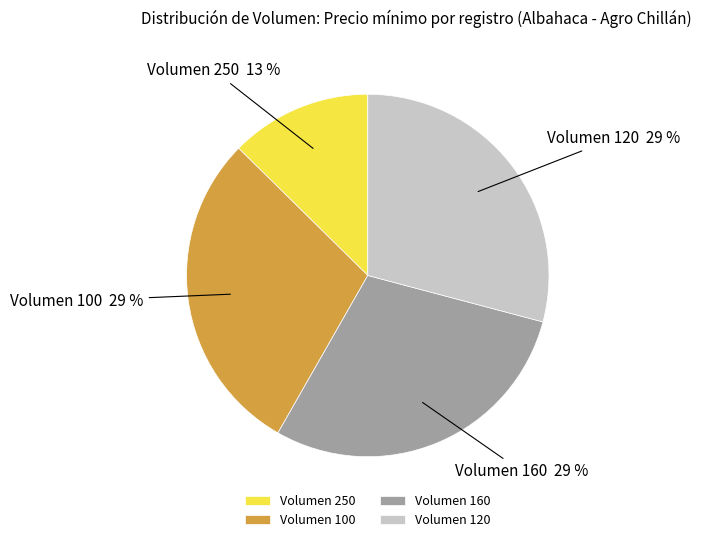

Do Volumen 100 and Volumen 120 together represent more than half of the pie?

Yes